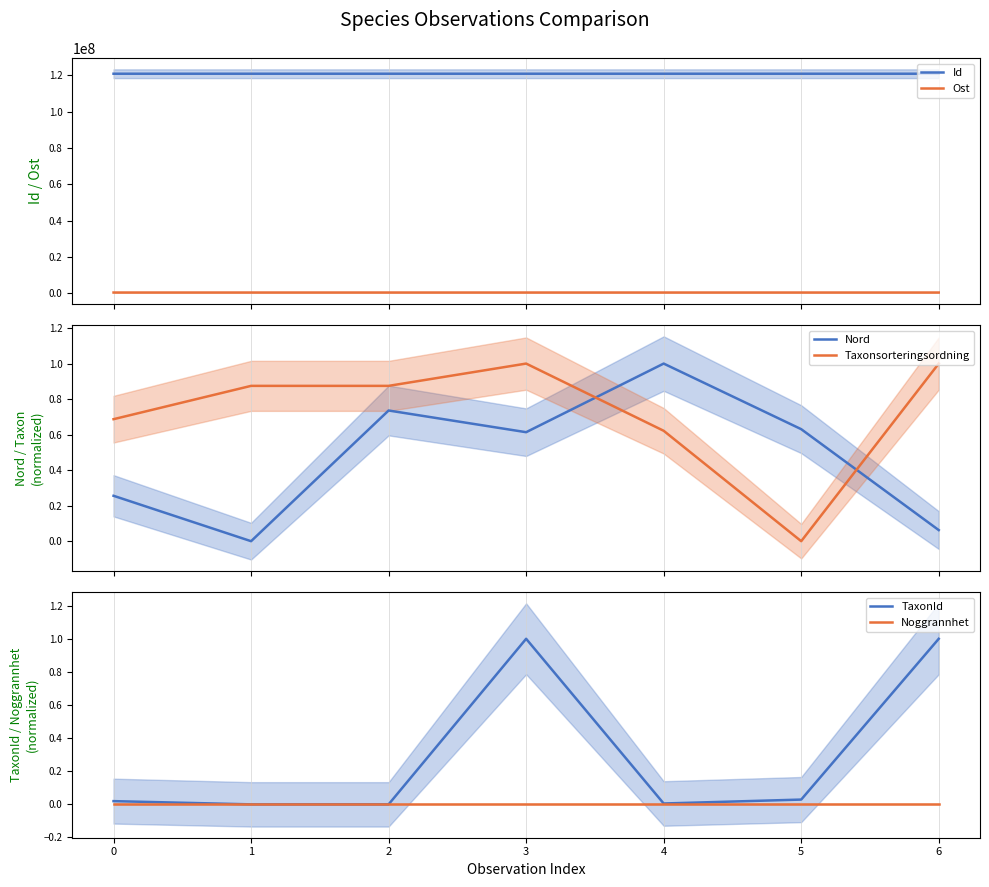

Does the chart display data point markers on the line(s)?

No